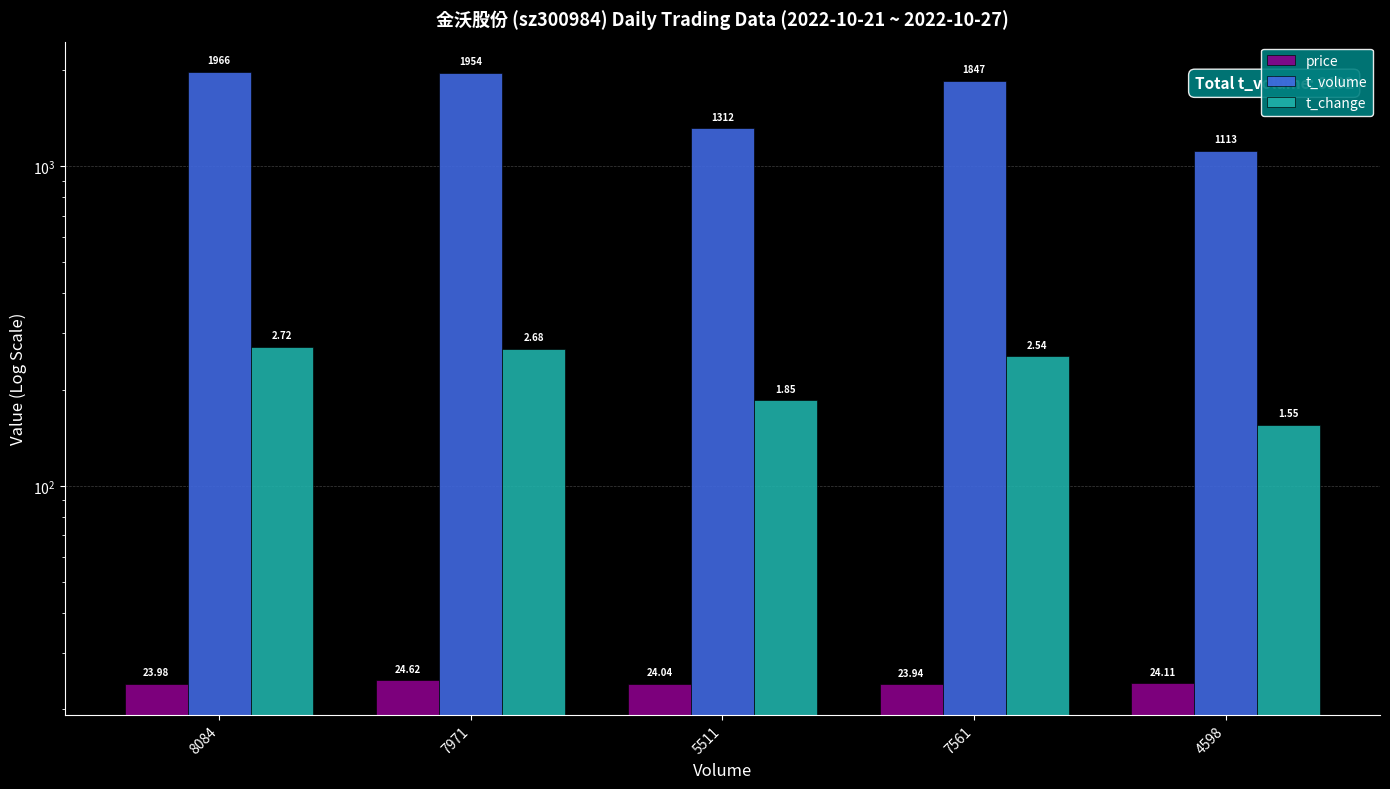

At how many categories does at least one series exceed 204?

5